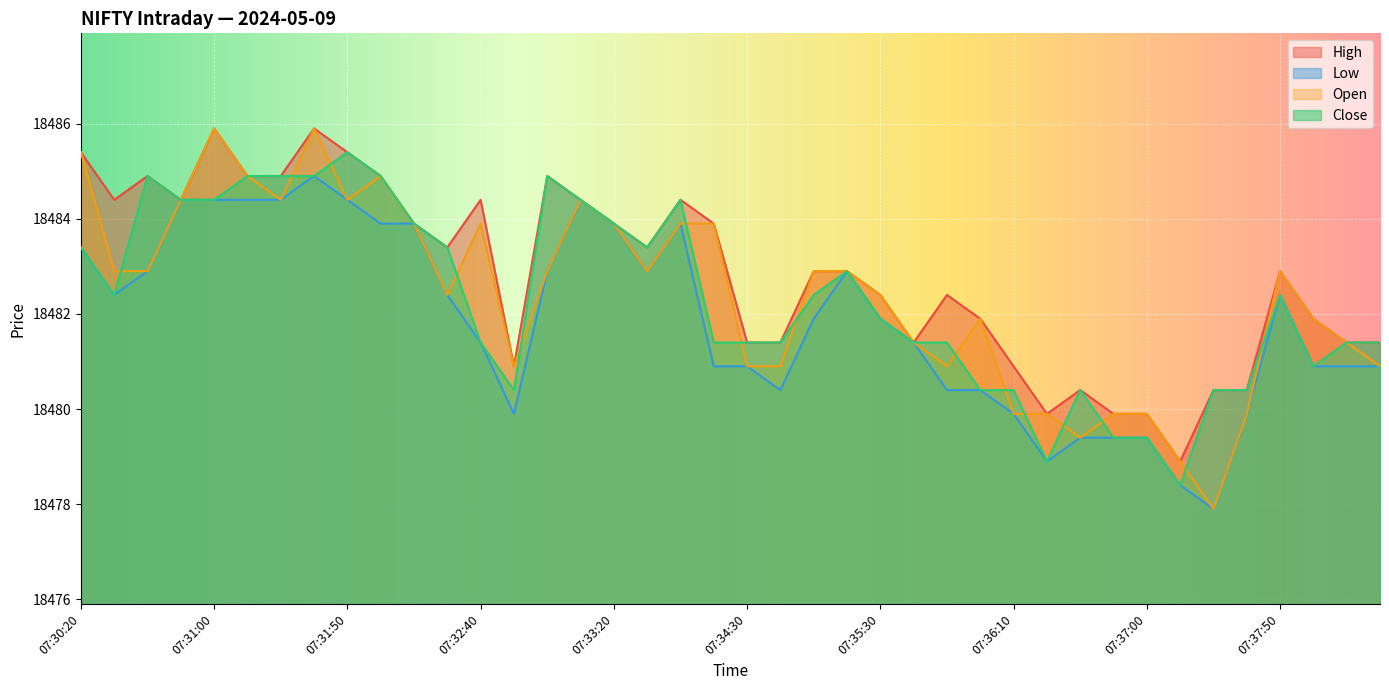

List the series in order of their peak value, lowest first.

Low, Close, High, Open